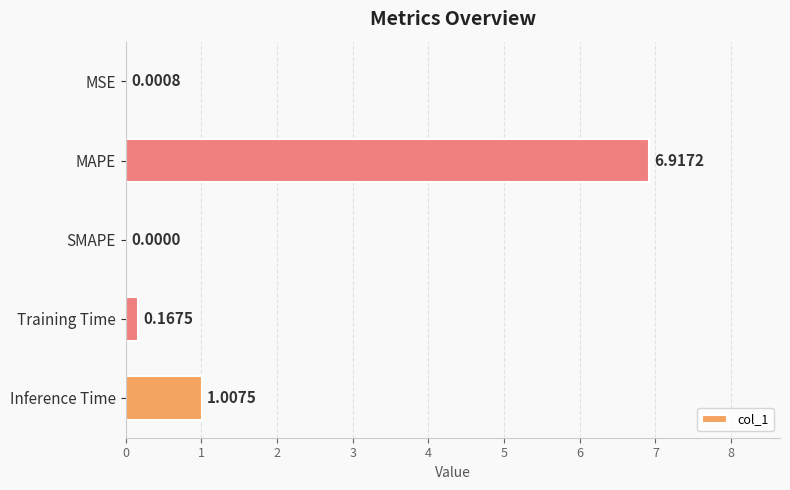

What is the sum of the values at SMAPE and MAPE?

6.9